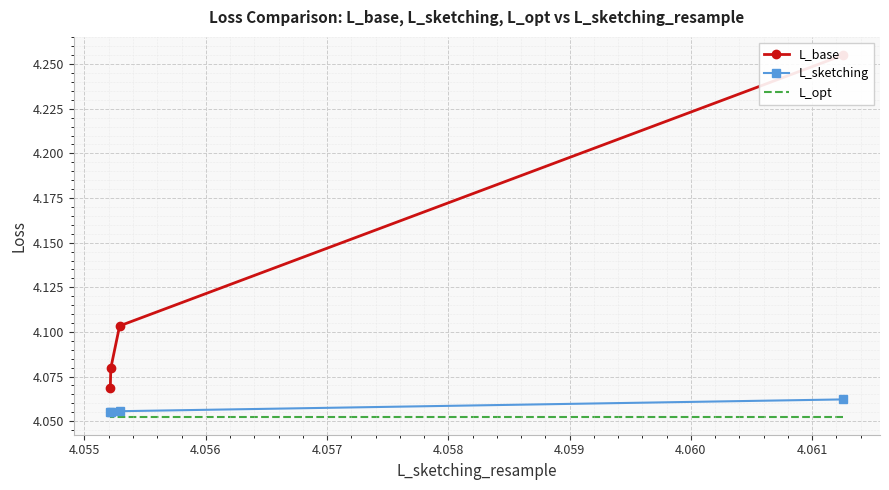

What is the value of the L_sketching point at the 4th from the left?

4.1